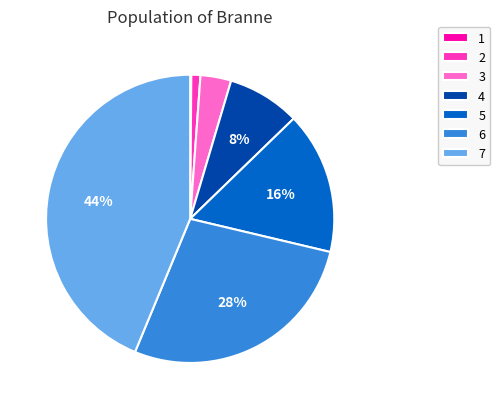

Is there any slice that represents more than half of the pie?

No